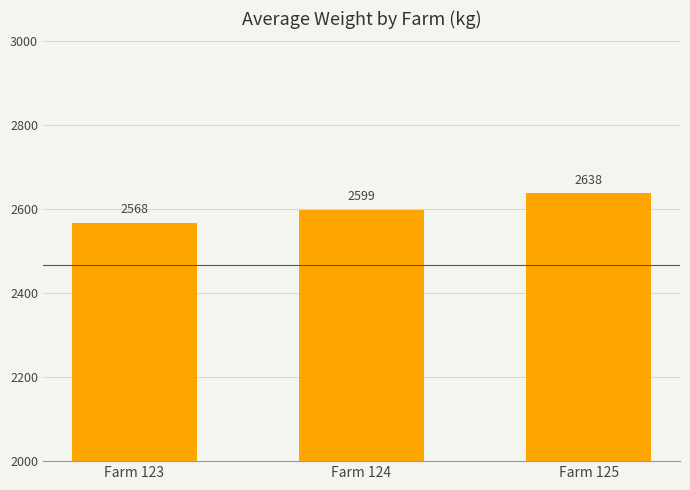

True or false: the data shows 2568 at Farm 123.

True